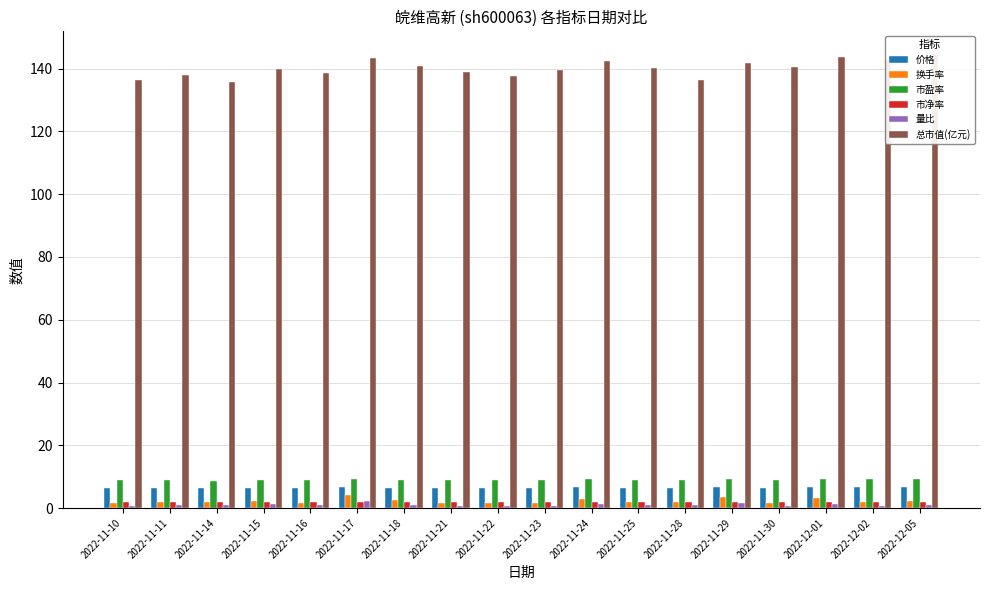

What is the difference between the 价格 values at 2022-11-15 and 2022-11-29?

0.1